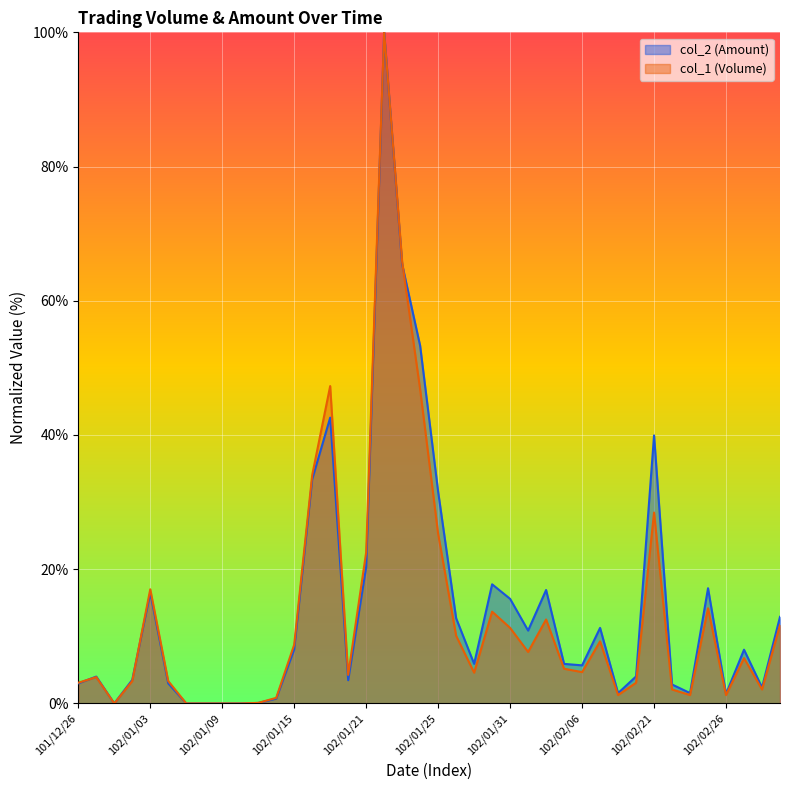

What is the label of the 15th point from the left?

102/01/17